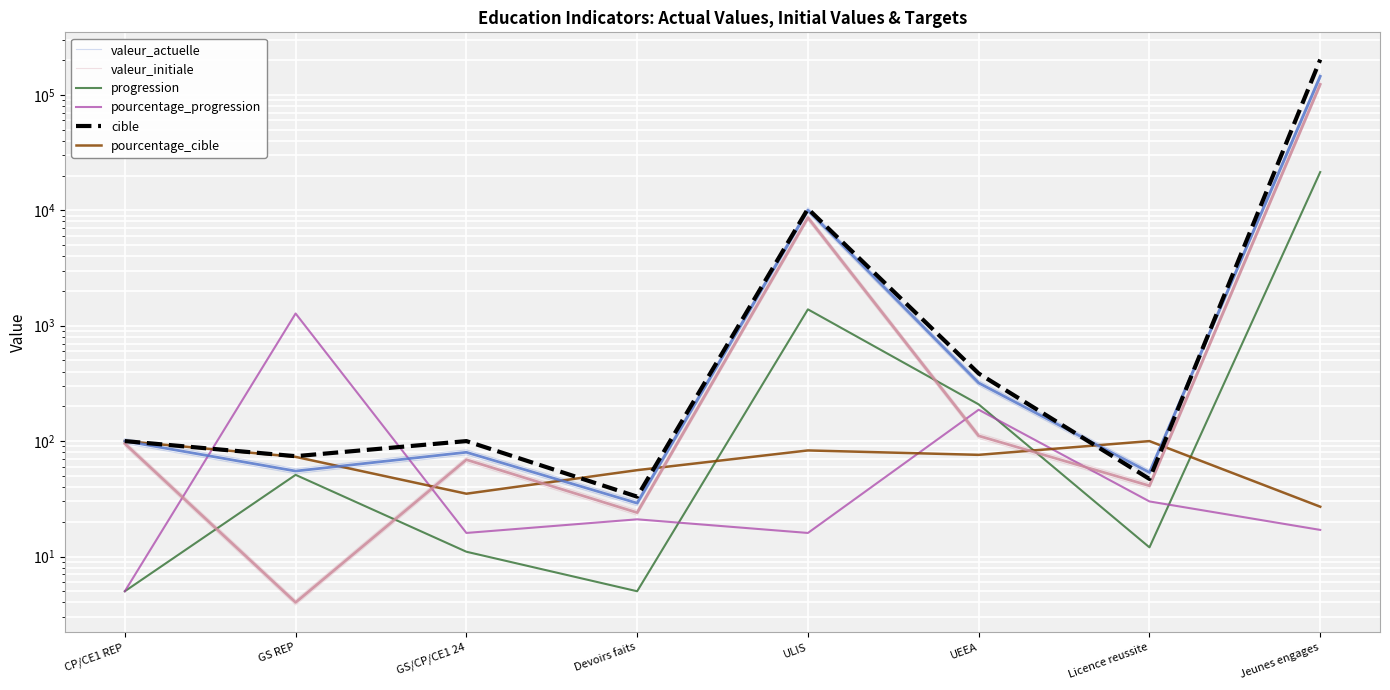

Which category has the highest value in the valeur_actuelle series?

Jeunes engages